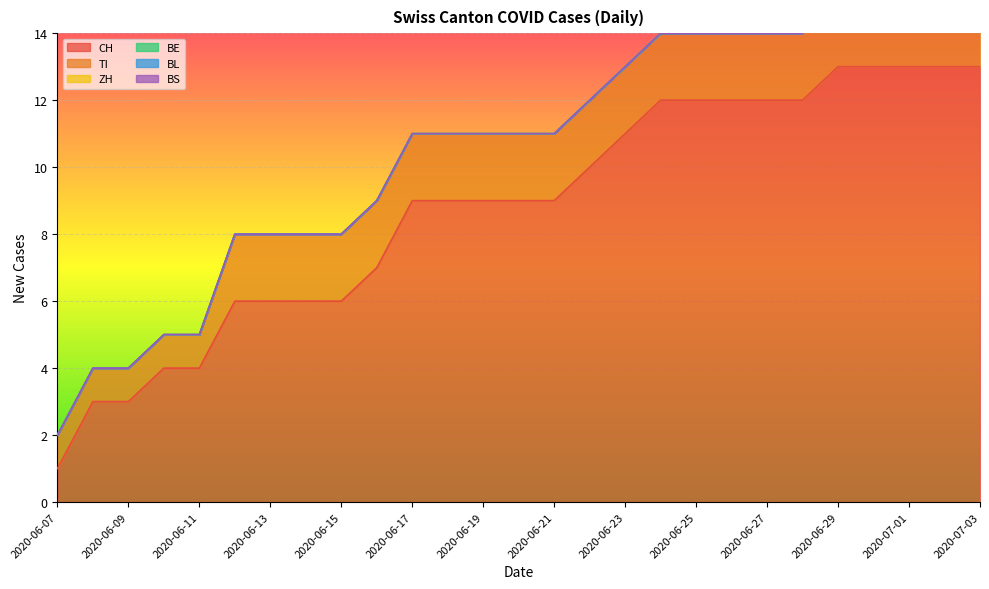

How many lines are shown in the chart?

6